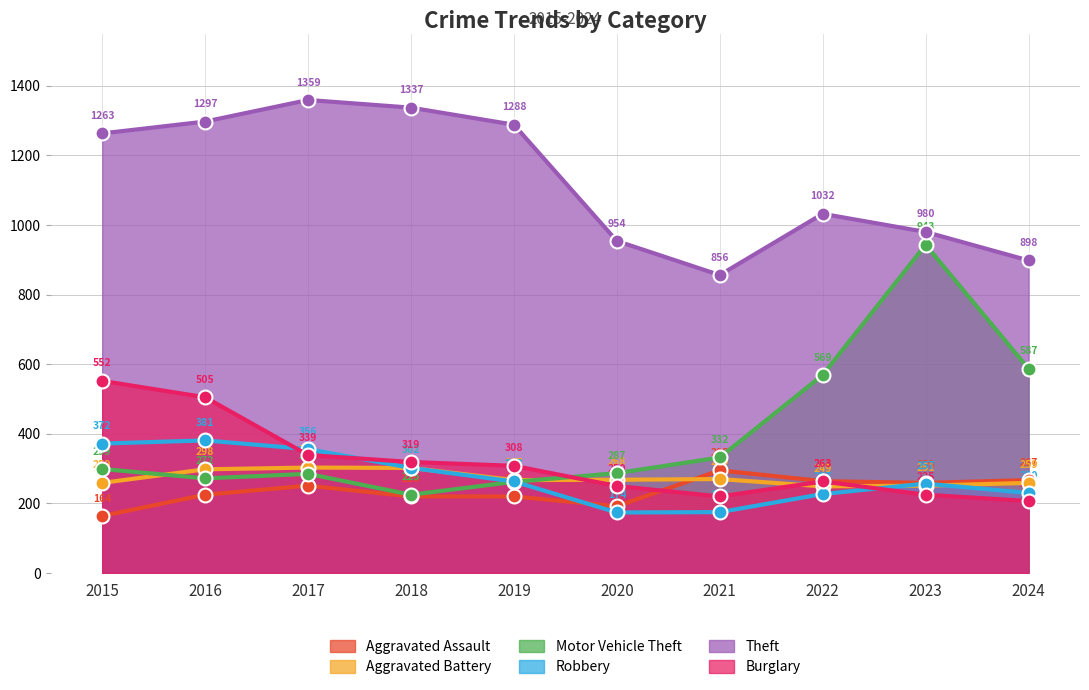

What is the maximum value shown in the chart?

1359